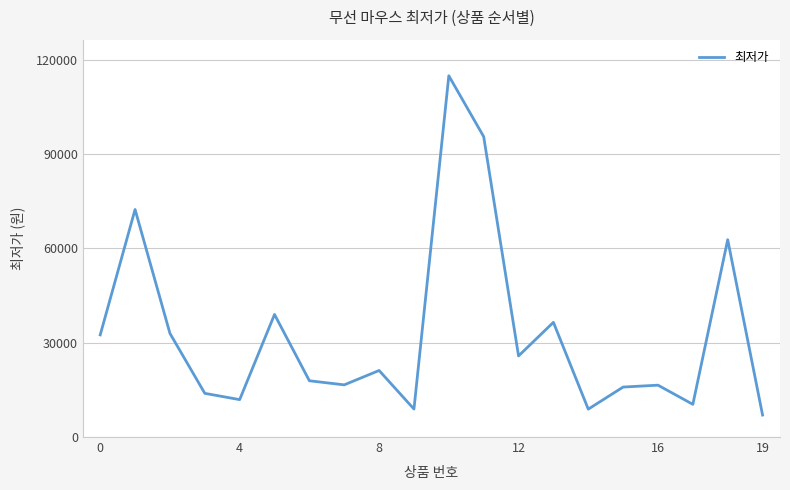

What is the difference between the maximum and minimum values?

107950